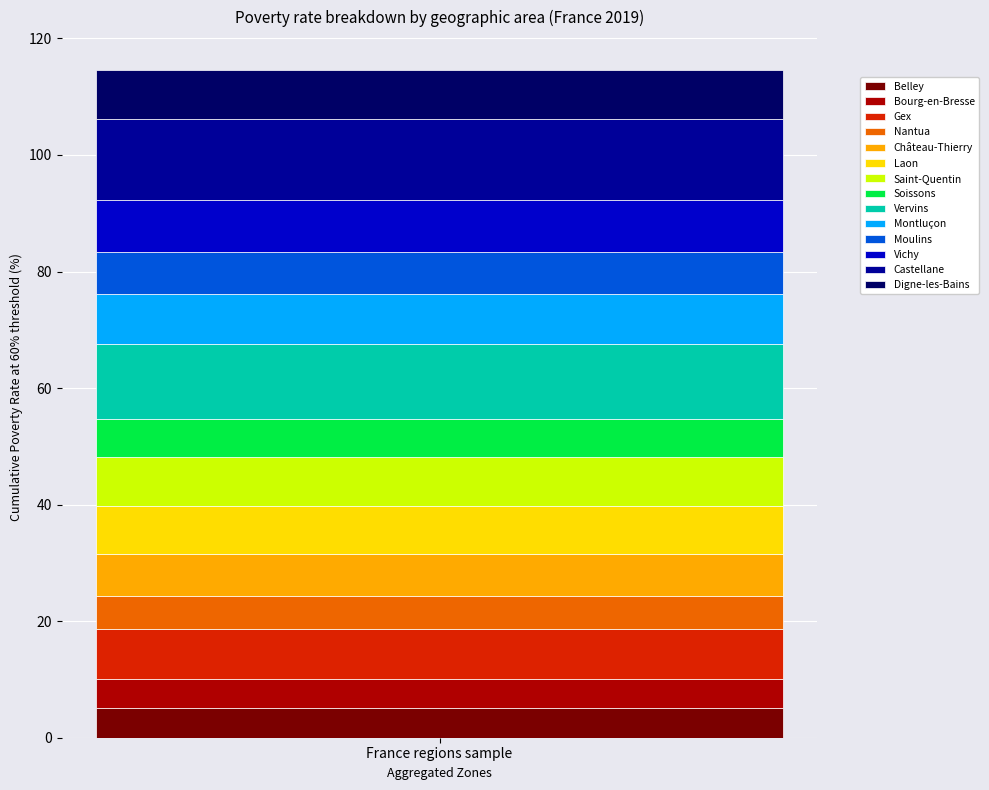

True or false: Belley has a value of 5.1 at France regions sample.

True